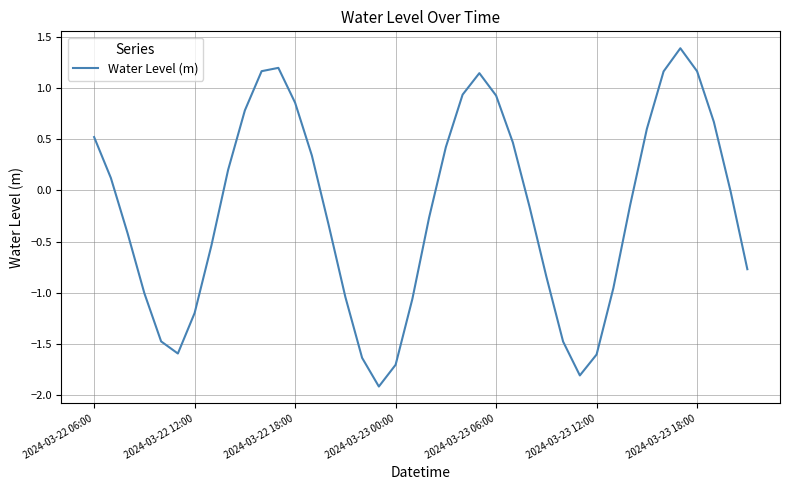

What is the difference between the maximum and minimum values?

3.3